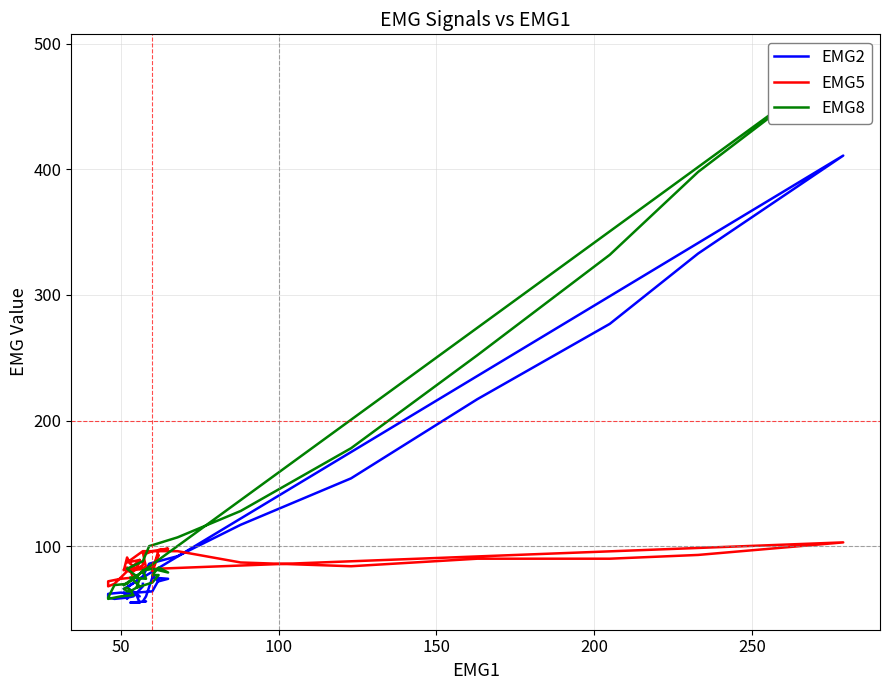

What is the average value of the EMG5 series?

86